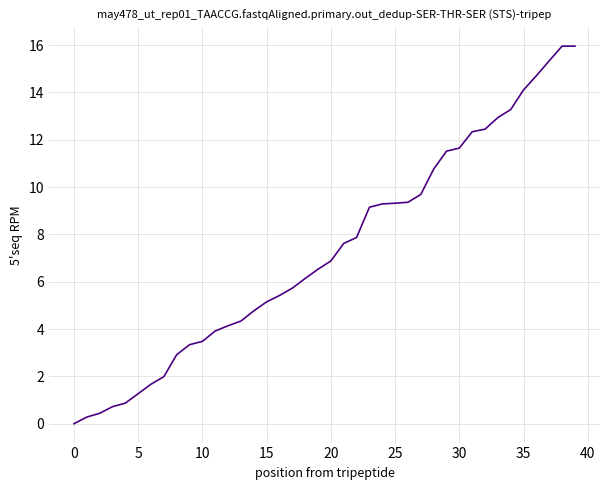

Count the number of data series in this chart.

1